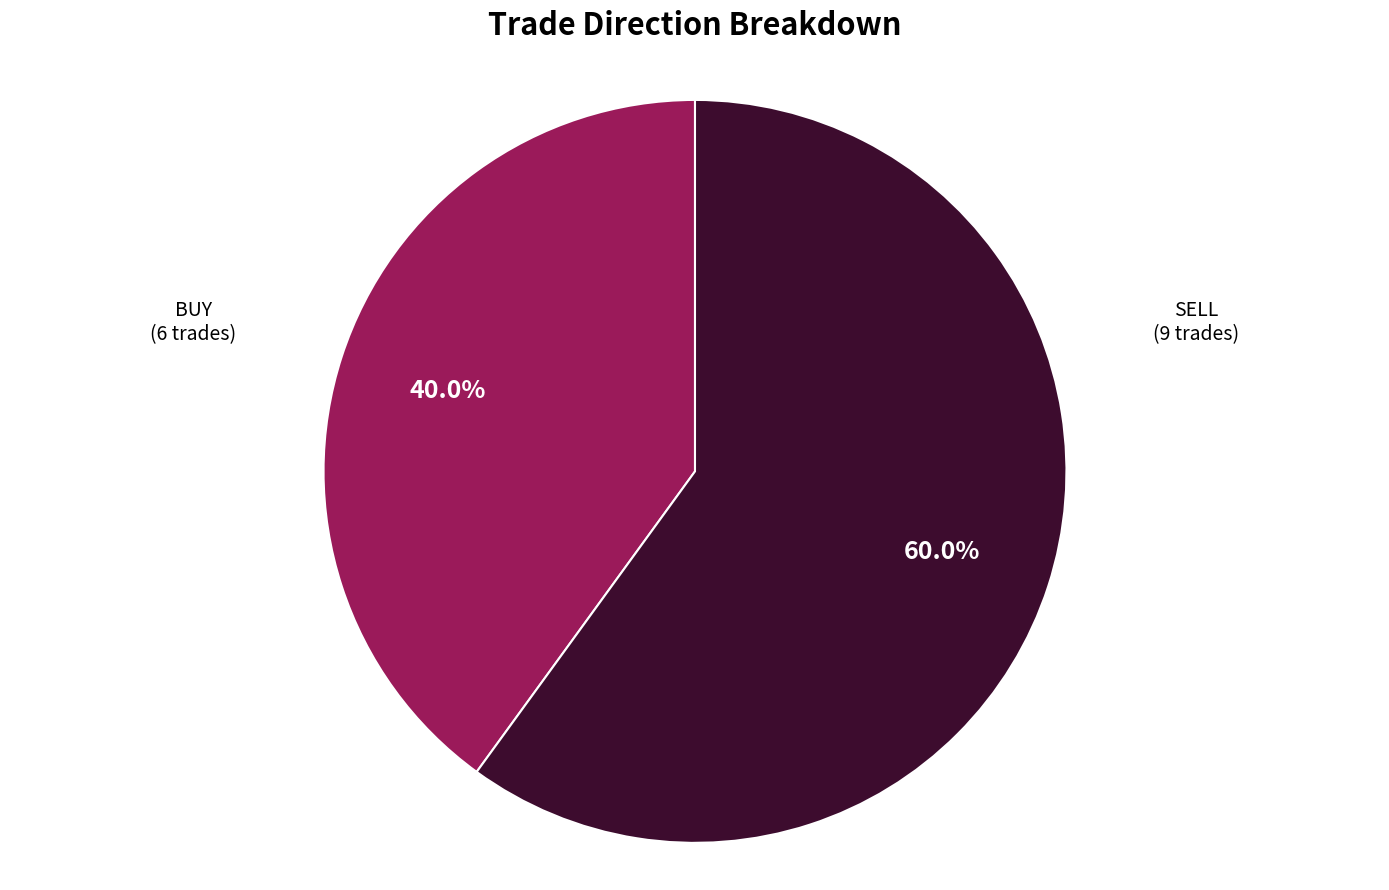

Is there any slice that represents more than half of the pie?

Yes